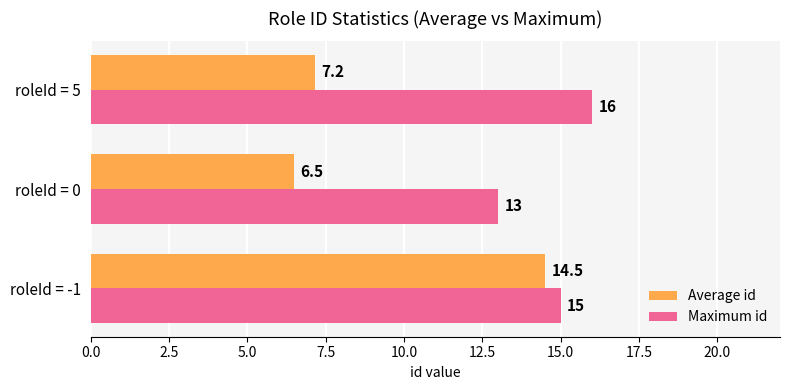

What is the lowest value of the Average id series?

6.5